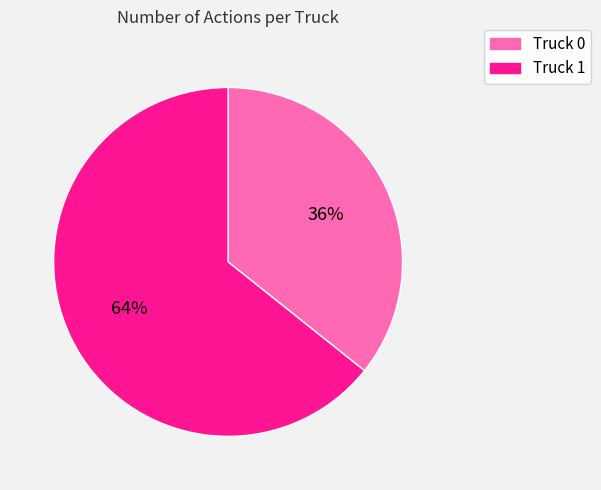

Which category accounts for the majority?

Truck 1